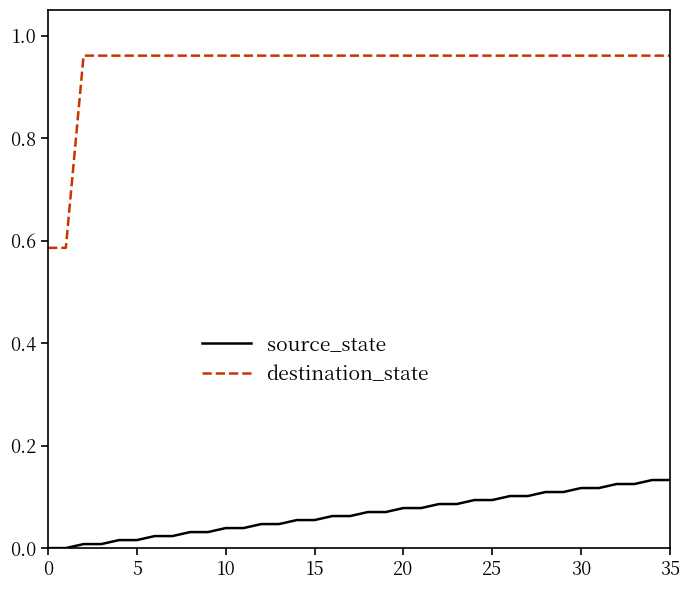

How many categories are shown in the chart?

36